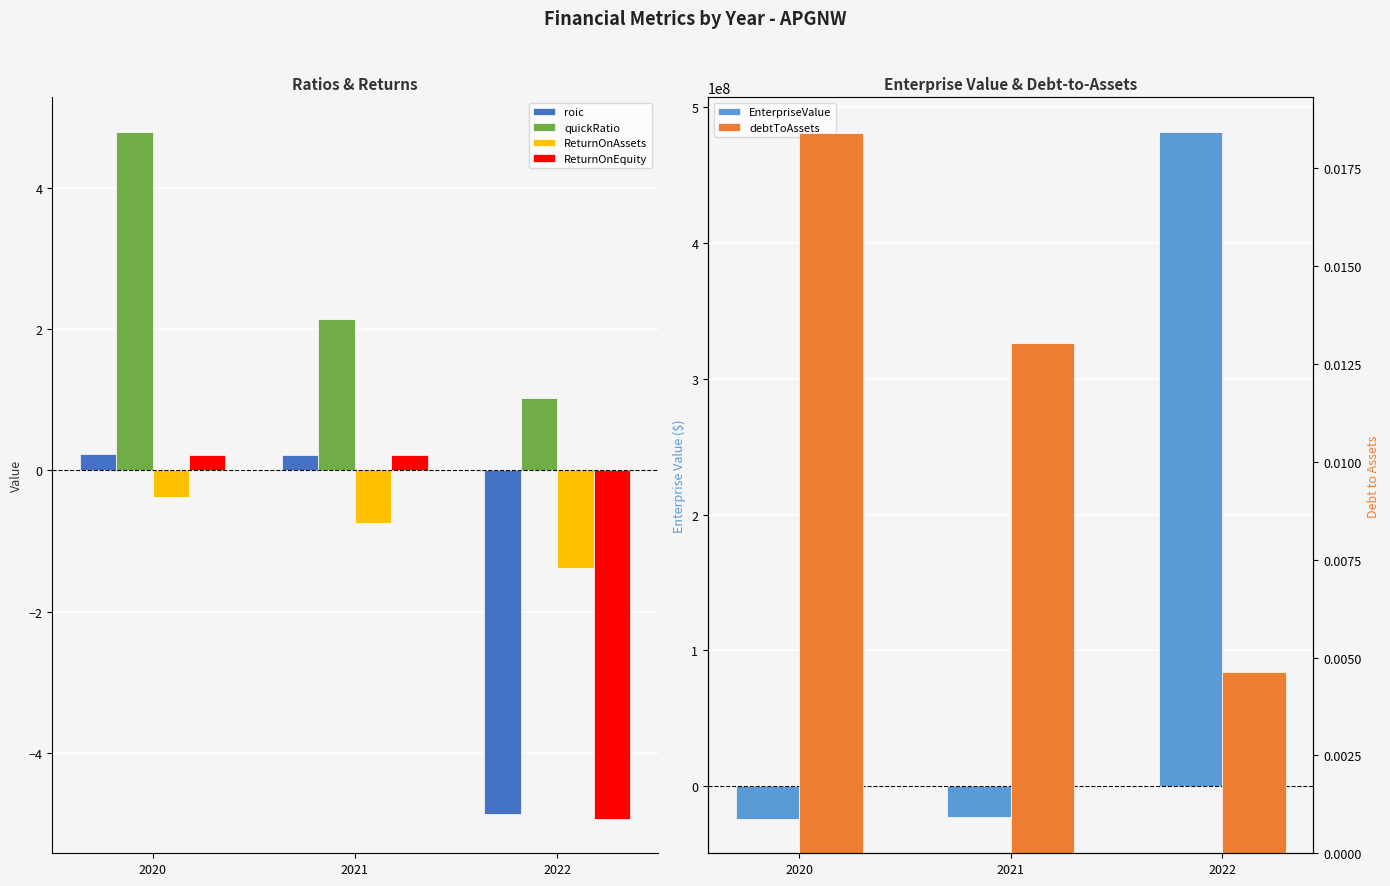

Rank the series at 2022 from highest to lowest value.

EnterpriseValue, quickRatio, debtToAssets, ReturnOnAssets, roic, ReturnOnEquity